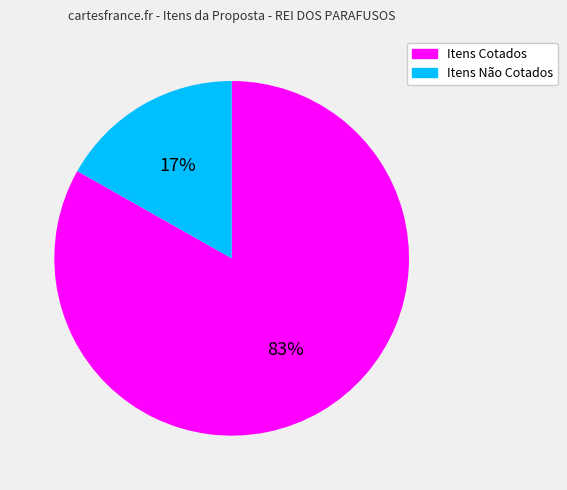

To the nearest percent, what is the combined percentage of Itens Cotados and Itens Não Cotados?

100%